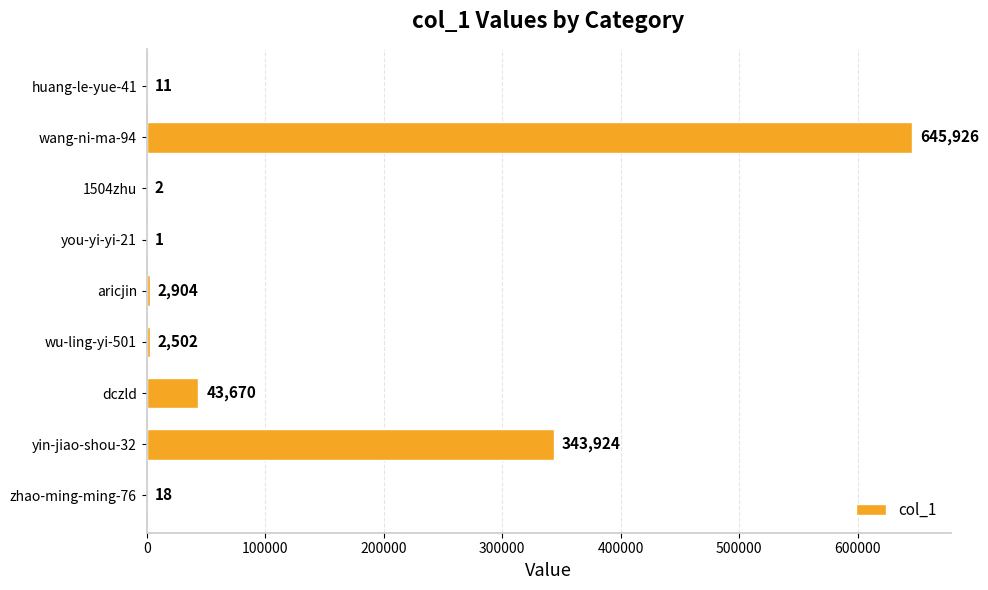

What is the sum of all values?

1038958